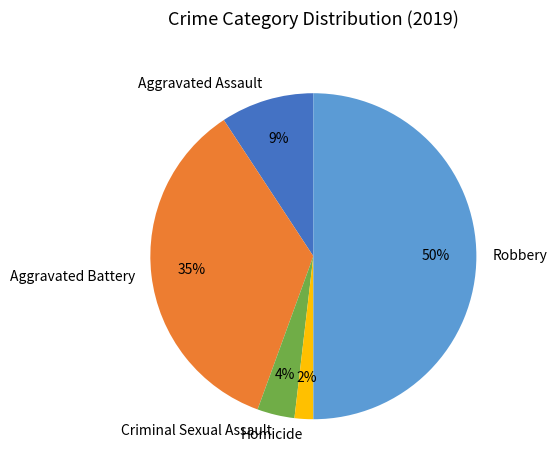

How many segments does this pie chart have?

5